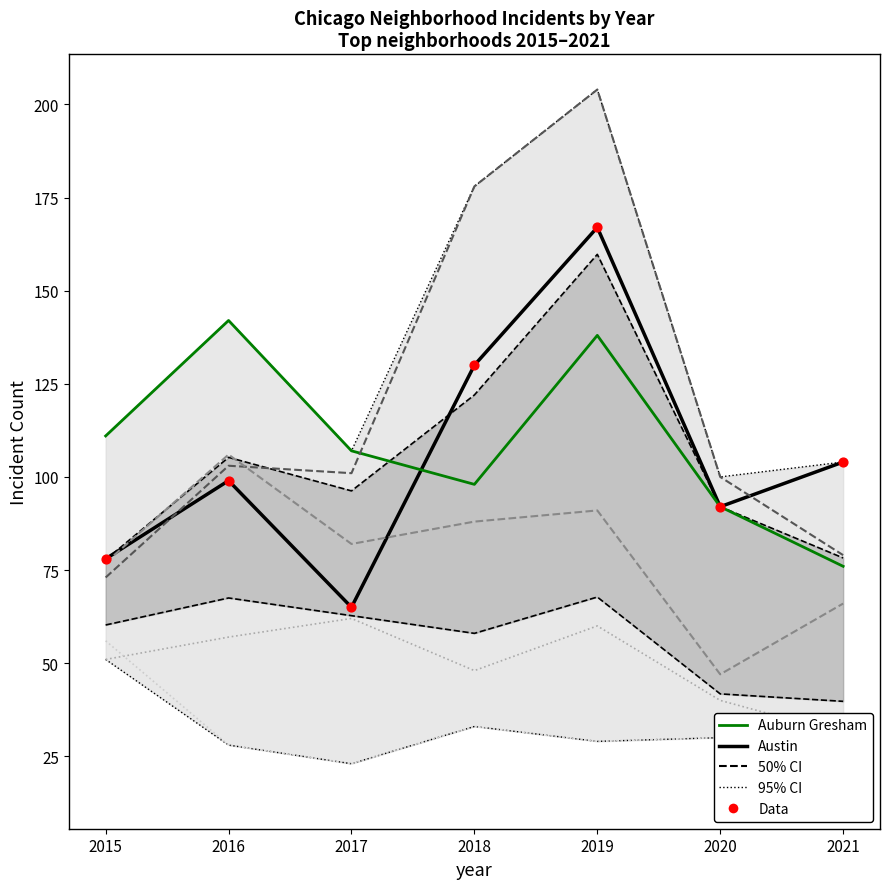

Is the value of Englewood at 2017 greater than the value of Chatham at 2018?

Yes